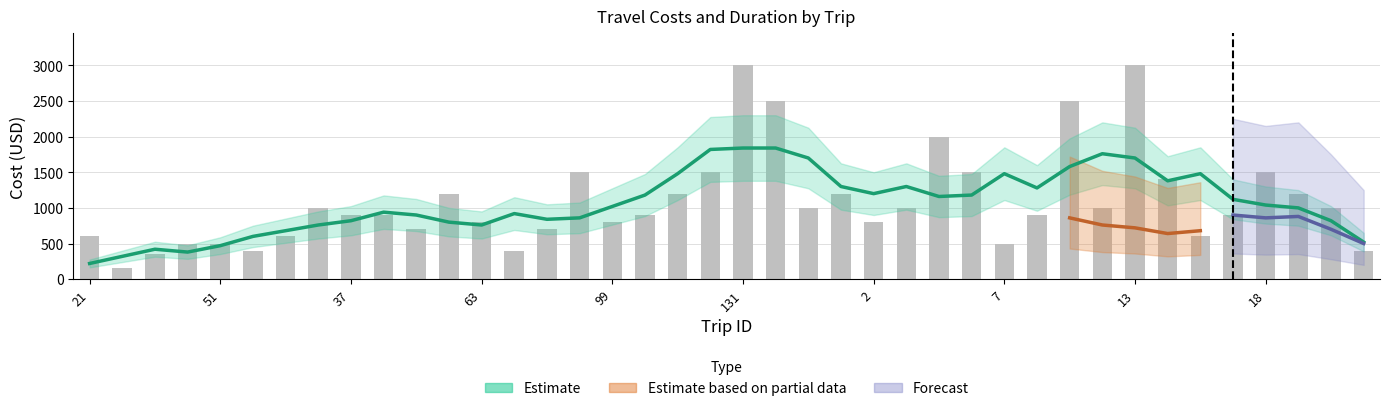

The chart shows a value of 319 at 14. True or false?

False